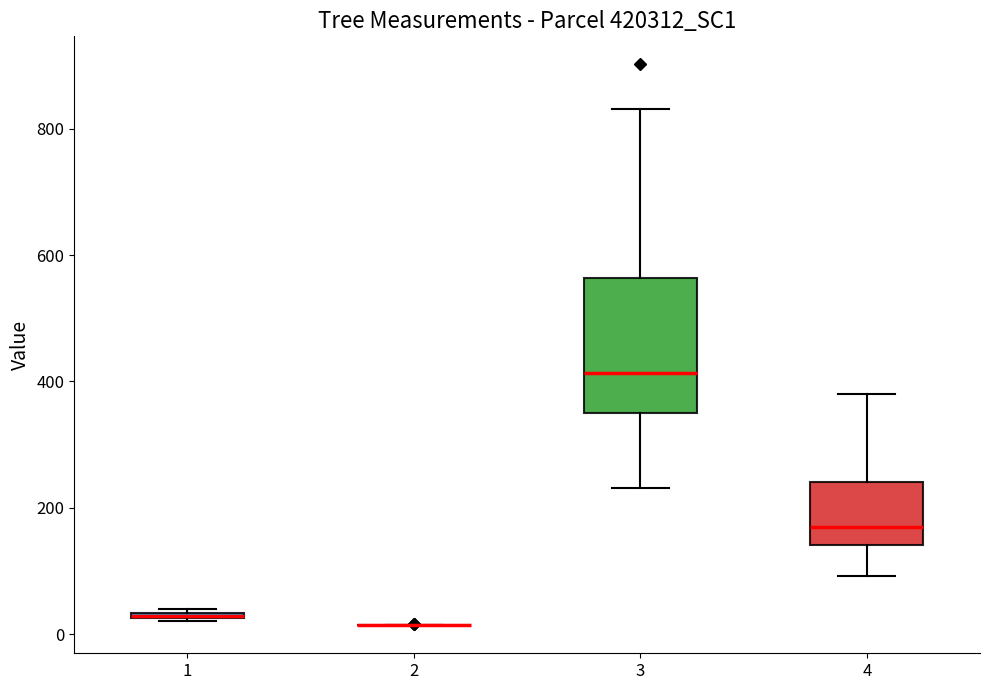

Where is the lower edge of the box at x = 3 on the y-axis? The values are not printed on the chart, so give them approximately, as read against the axis.

360